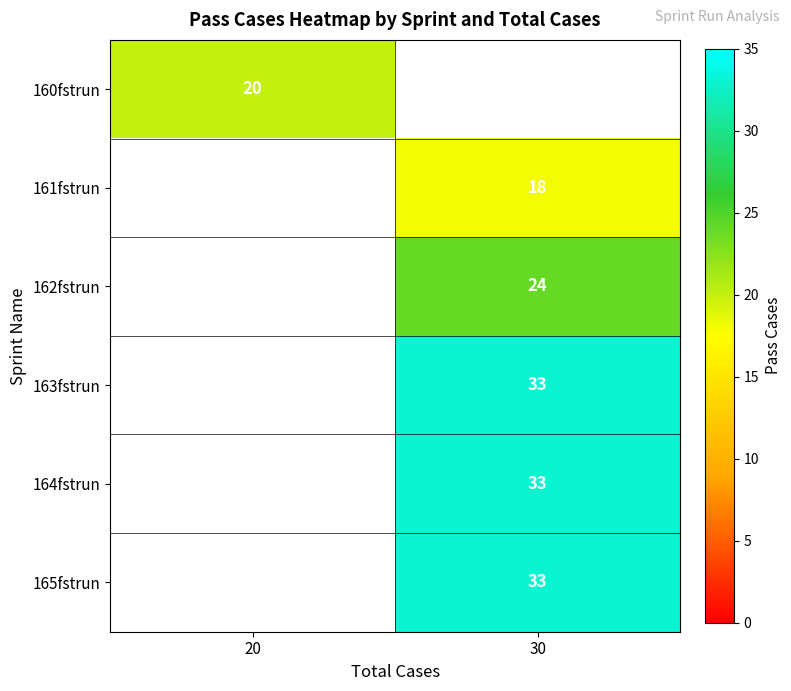

Is it true that 163fstrun equals 44.4 at 30?

False